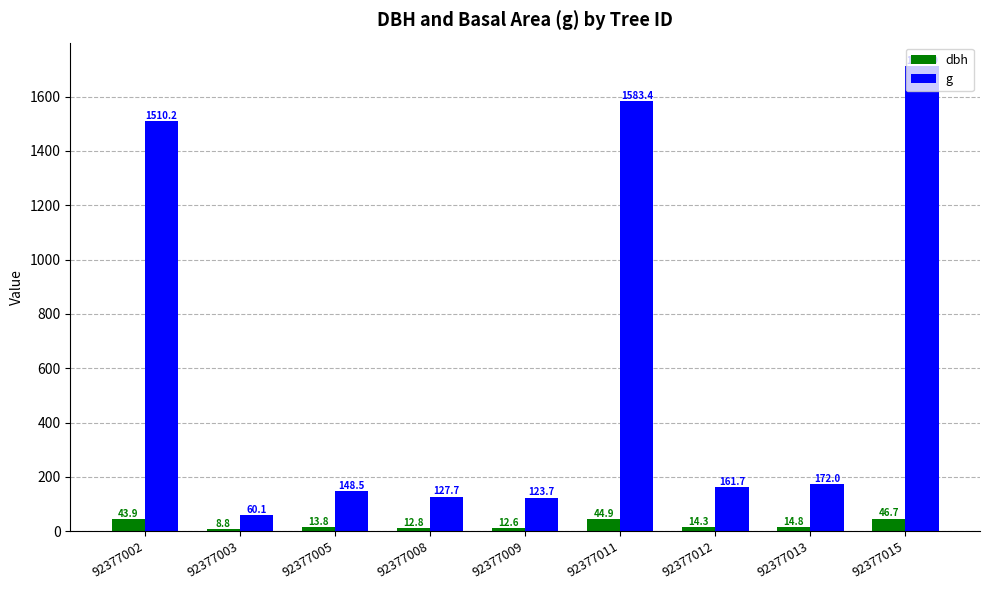

At 92377002, list the series in order from largest to smallest.

g, dbh